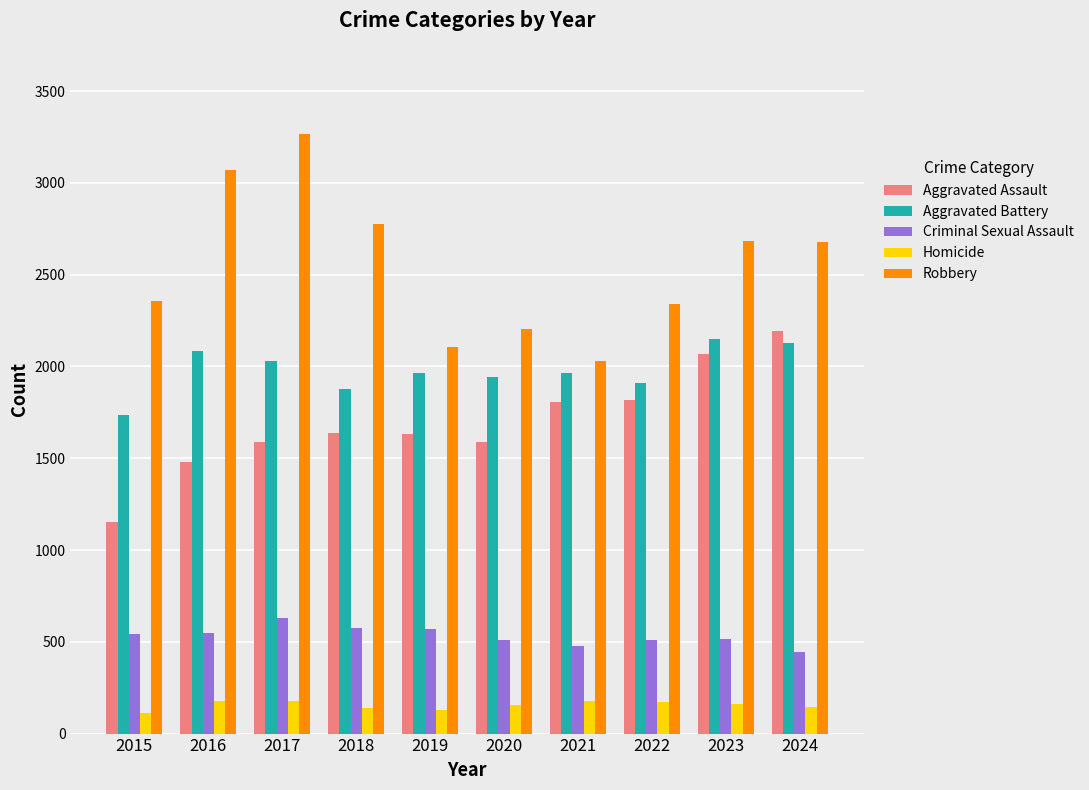

How many data points does each series have?

10